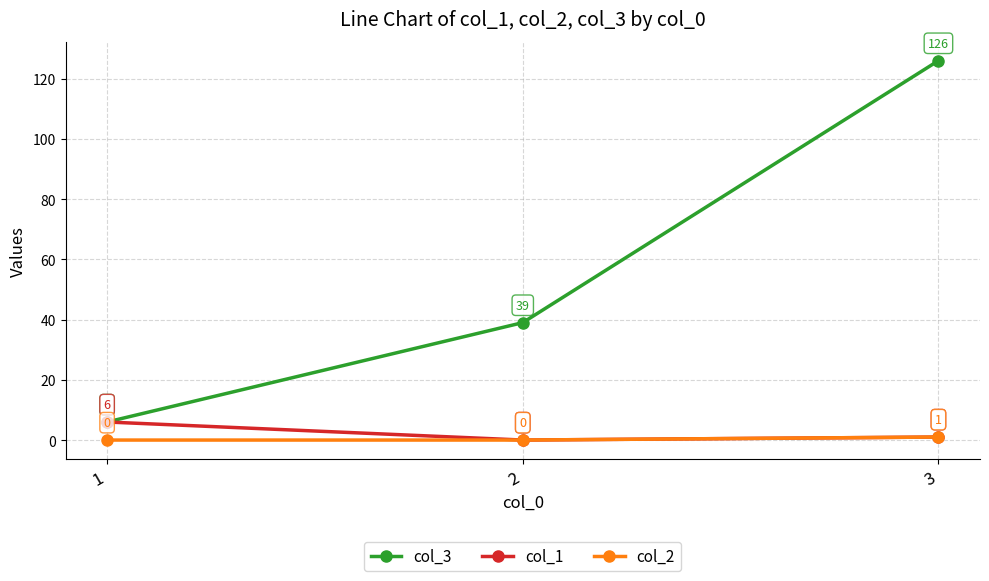

Reading left to right, list all the values displayed in this chart.

col_3: 6	39	126
col_1: 6	0	1
col_2: 0	0	1